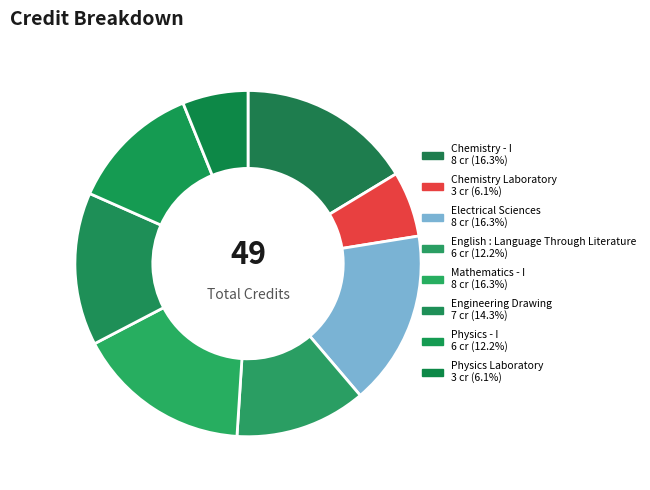

What is the largest slice in the pie chart?

Chemistry - I